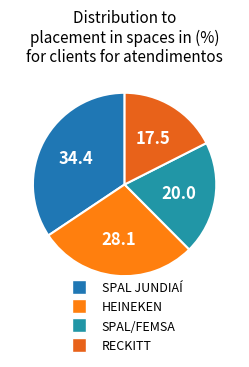

Count the number of slices in the pie.

4